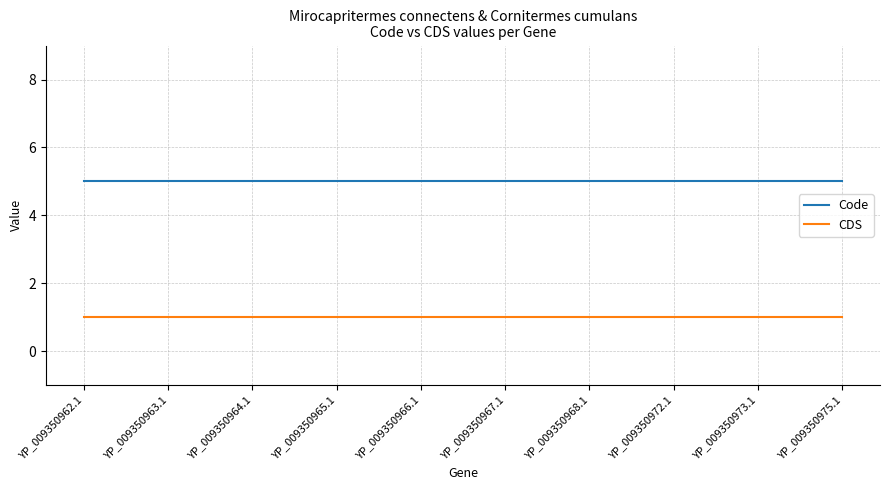

What is the total value across all series at YP_009350973.1?

6